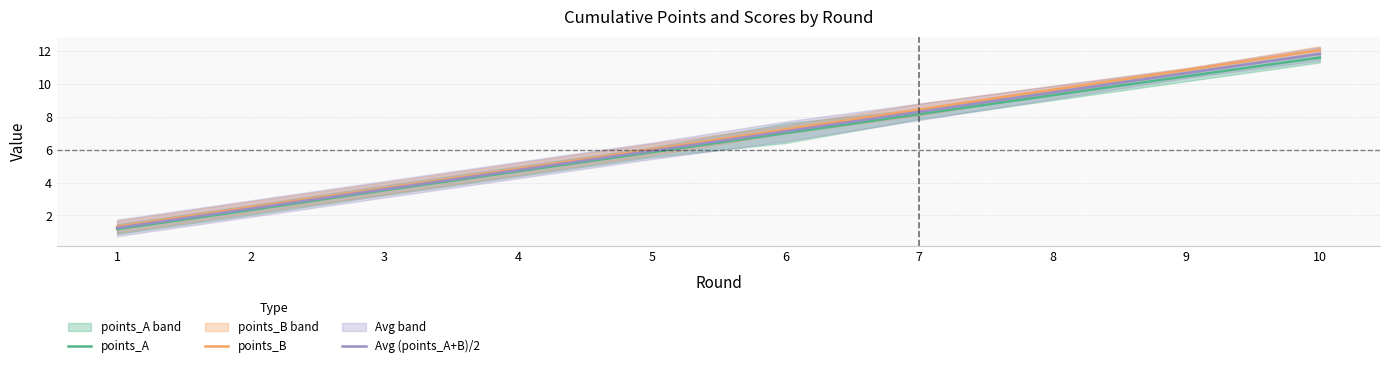

True or false: points_B and points_A intersect in this chart.

False